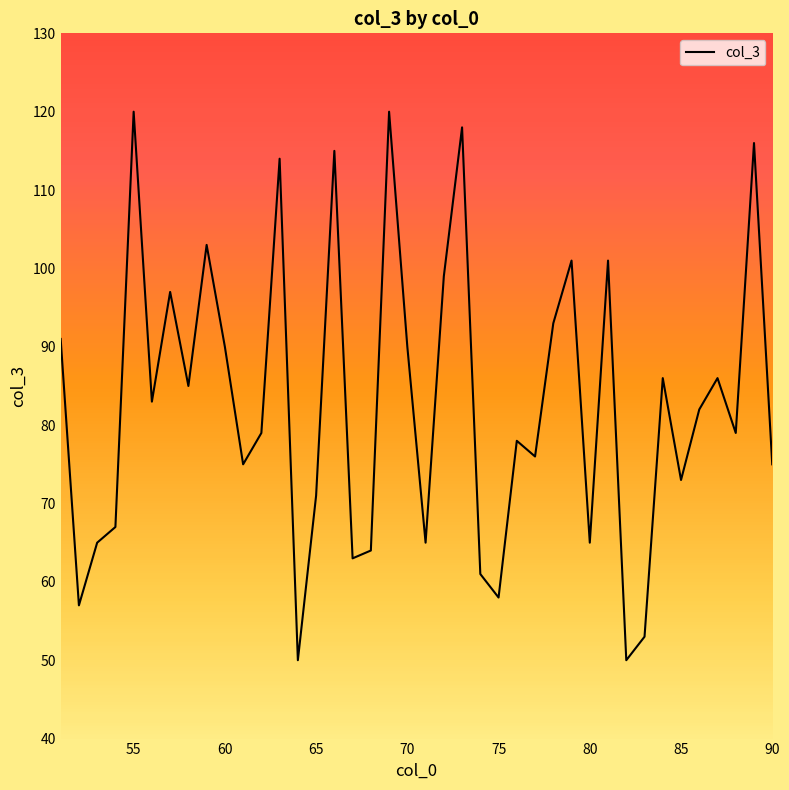

What is the difference between the maximum and minimum values?

70